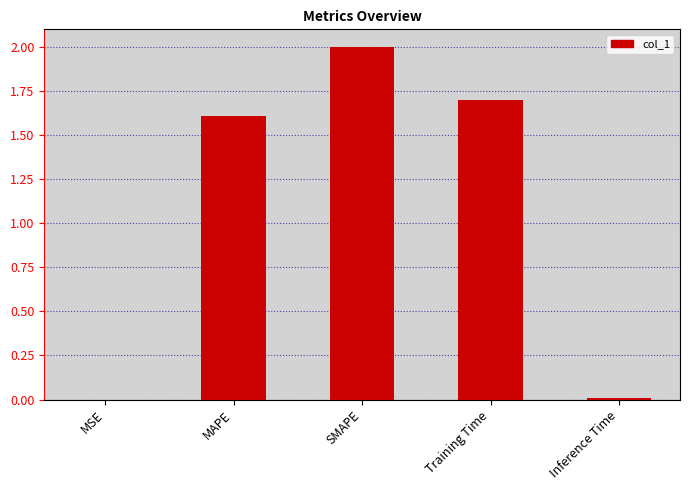

What is the sum of all values?

5.3